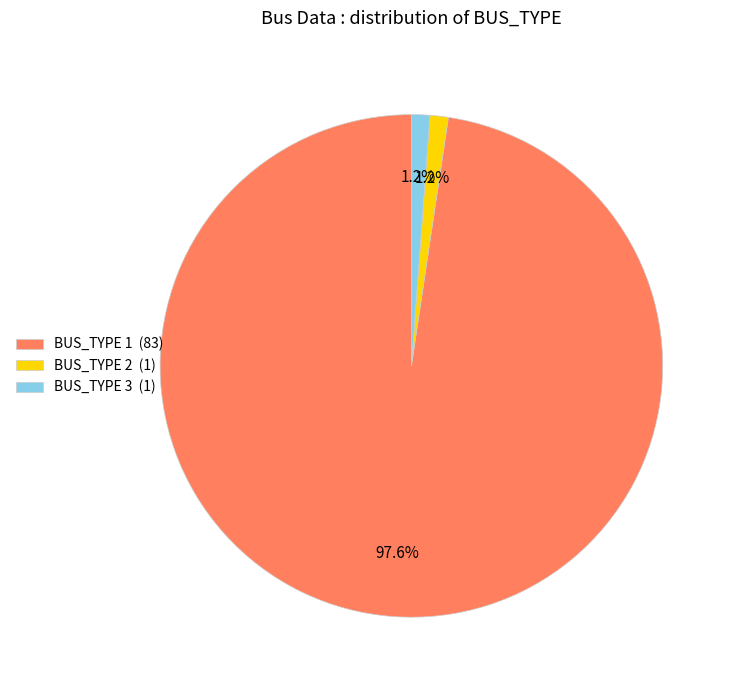

Combined, what portion of the pie is BUS_TYPE 2 and BUS_TYPE 1?

98.8%